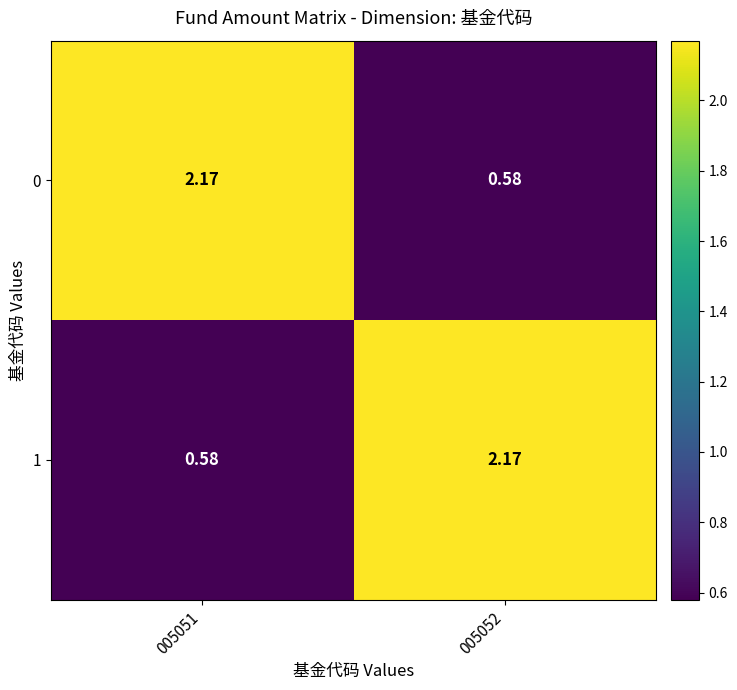

Is the value of 1 at 005052 greater than the value of 0 at 005052?

Yes